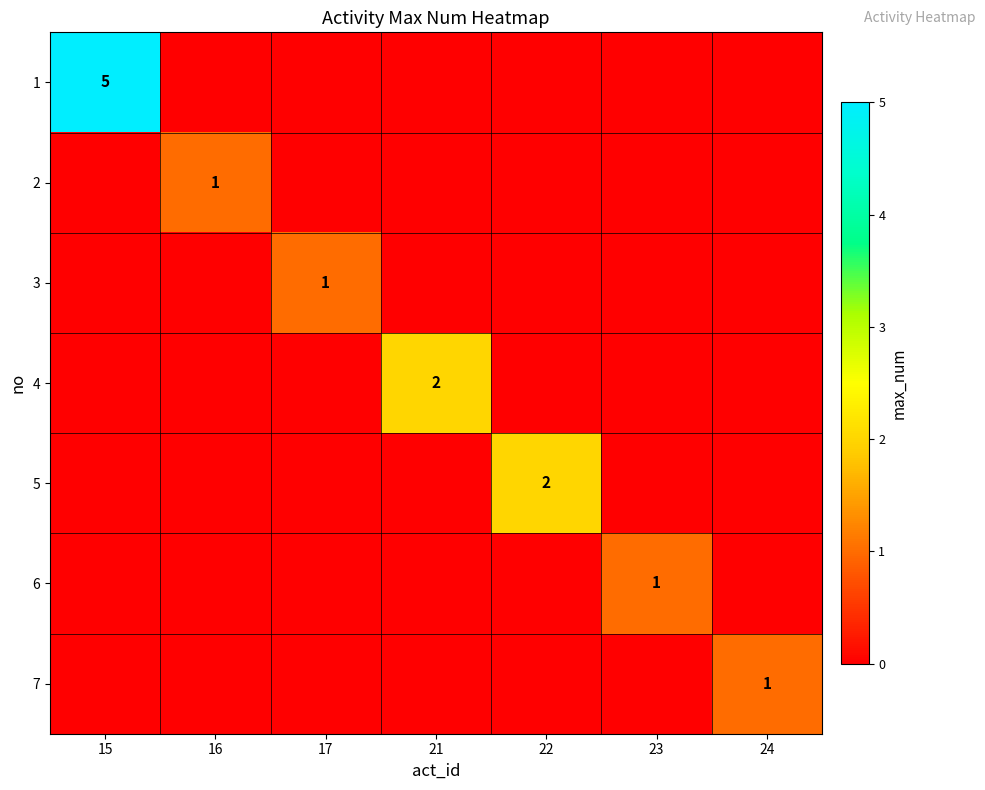

The 3 series shows 1 at 17. True or false?

True